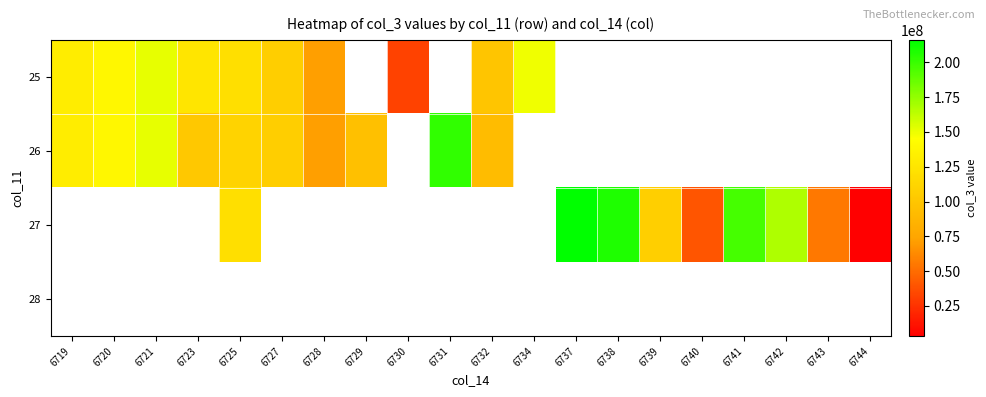

At how many categories does at least one series exceed 197434749?

3